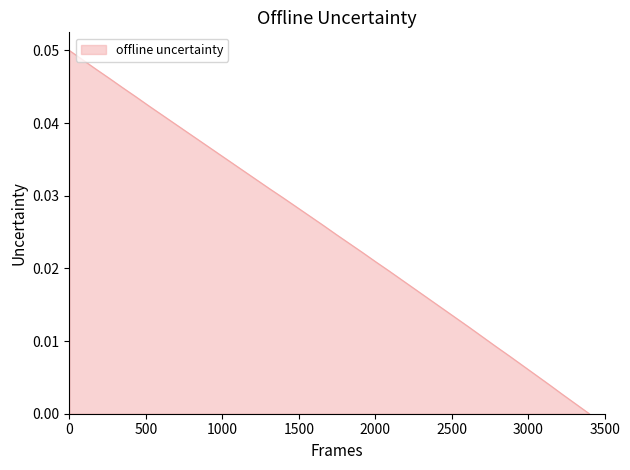

What is the sum of all values?

1.0